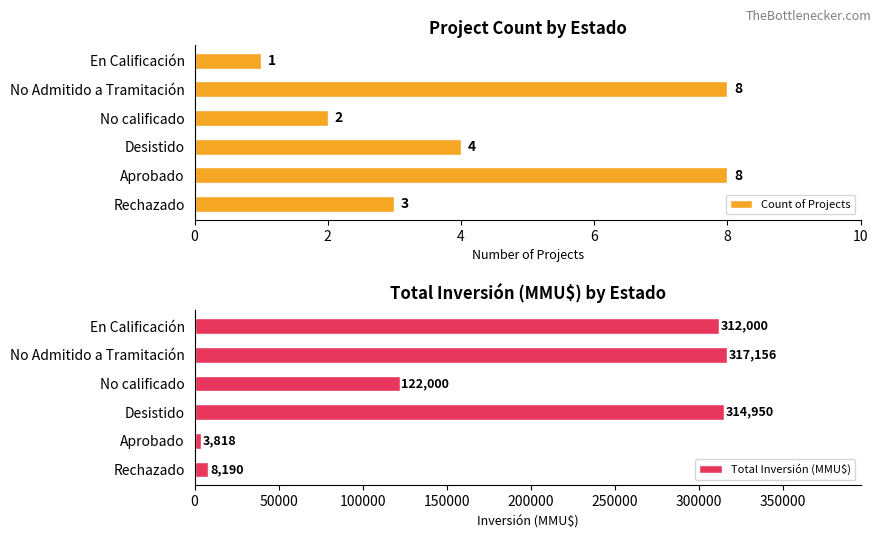

Rank the series by their average value, from highest to lowest.

Total Inversión (MMU$), Count of Projects